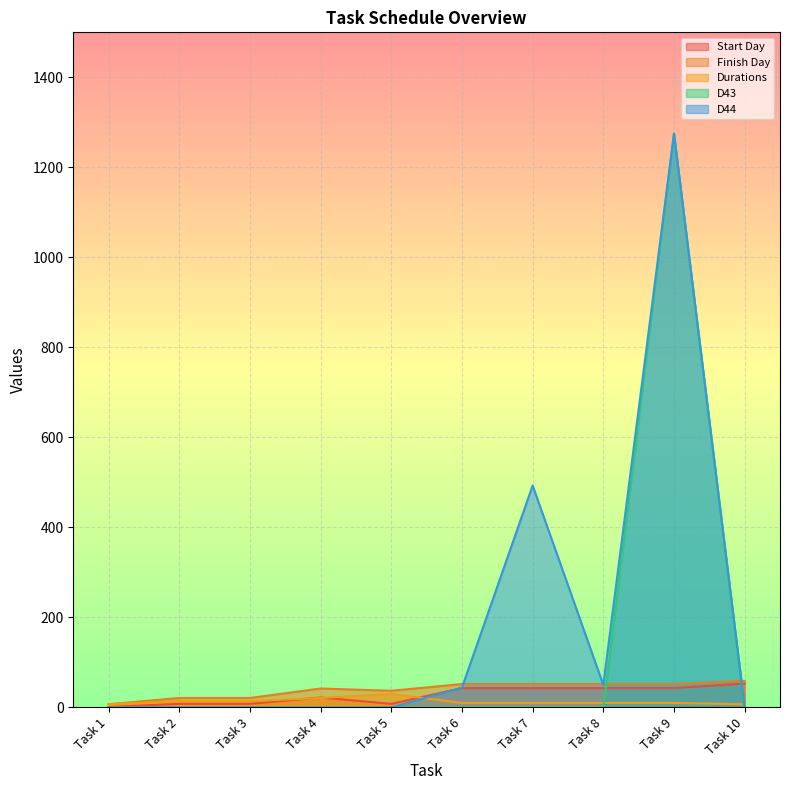

At which label does Start Day reach its peak?

Task 10